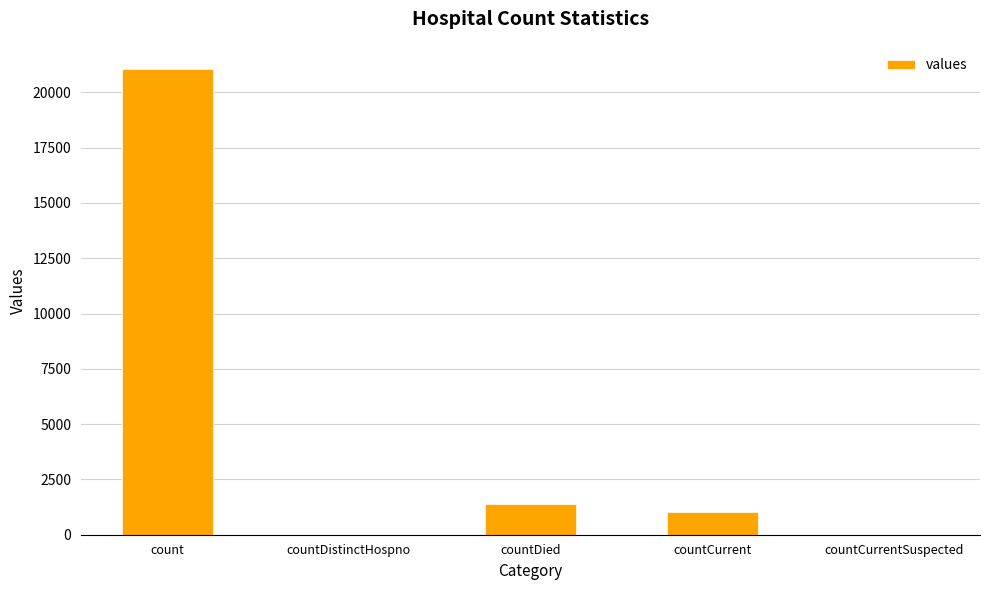

Which has a higher value, countDistinctHospno or count?

count